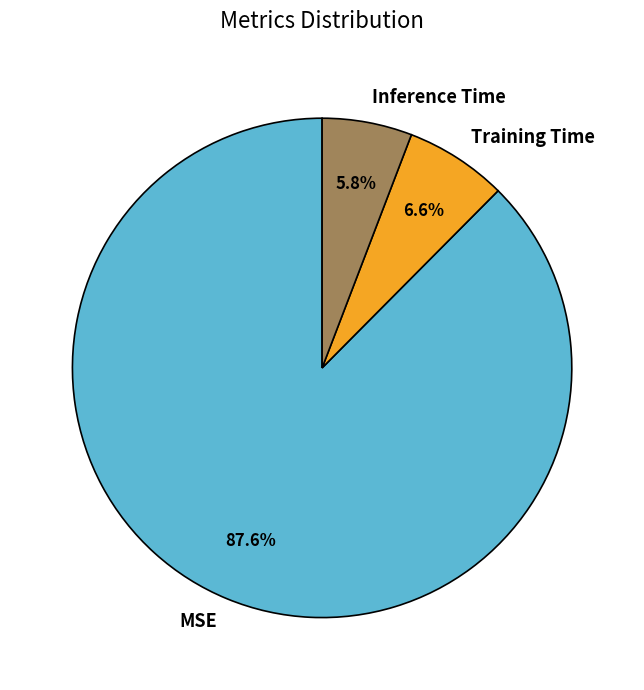

How much of the chart is everything except Training Time?

93.4%